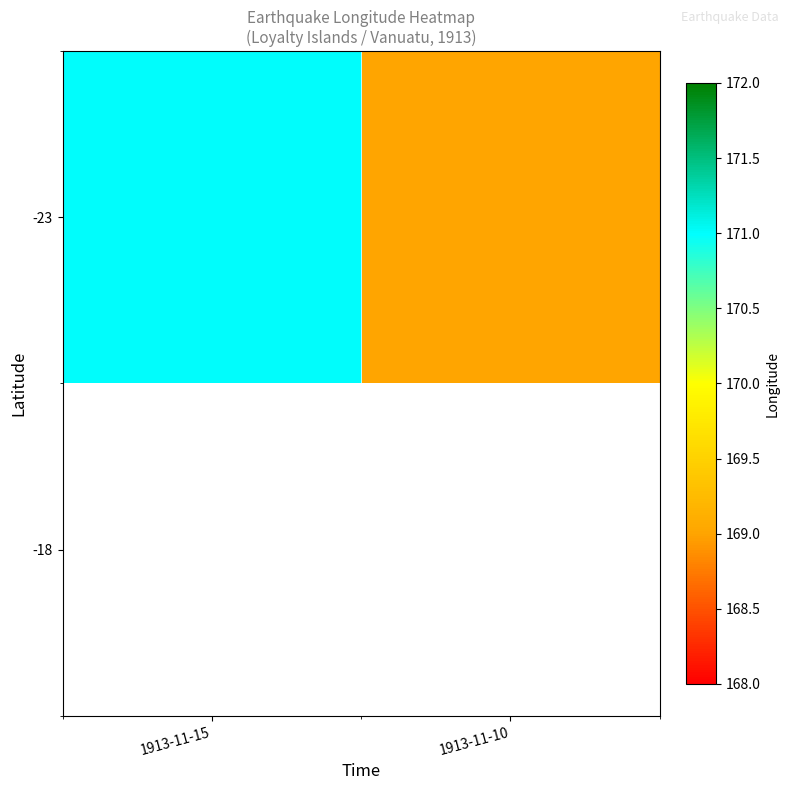

What is the sum of all values?

340